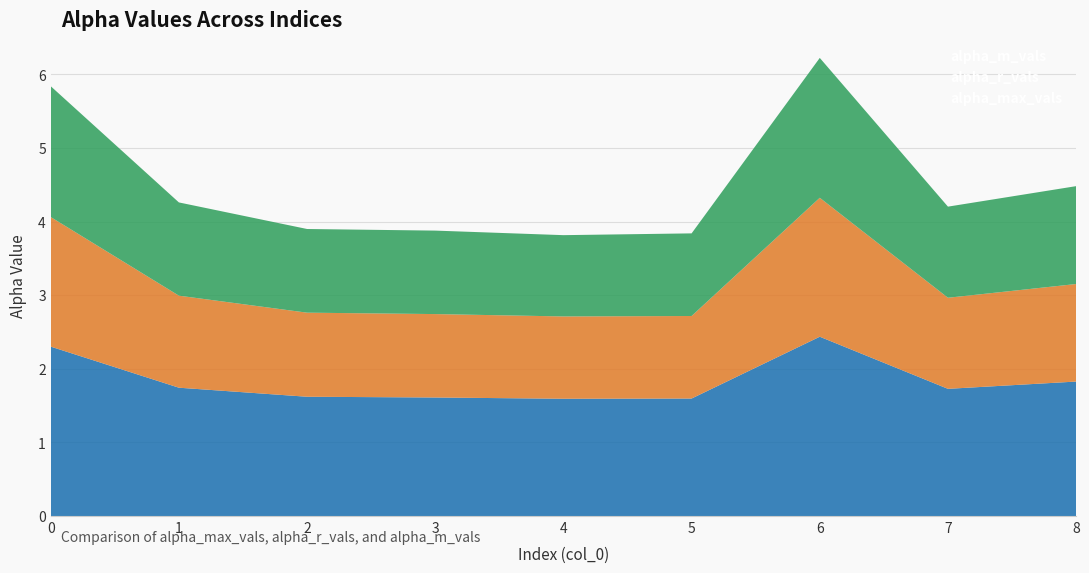

Reading left to right, list all the values displayed in this chart.

alpha_max_vals: 0=2.3	1=1.7	2=1.6	3=1.6	4=1.6	5=1.6	6=2.4	7=1.7	8=1.8
alpha_r_vals: 0=1.8	1=1.2	2=1.1	3=1.1	4=1.1	5=1.1	6=1.9	7=1.2	8=1.3
alpha_m_vals: 0=1.8	1=1.3	2=1.1	3=1.1	4=1.1	5=1.1	6=1.9	7=1.2	8=1.3